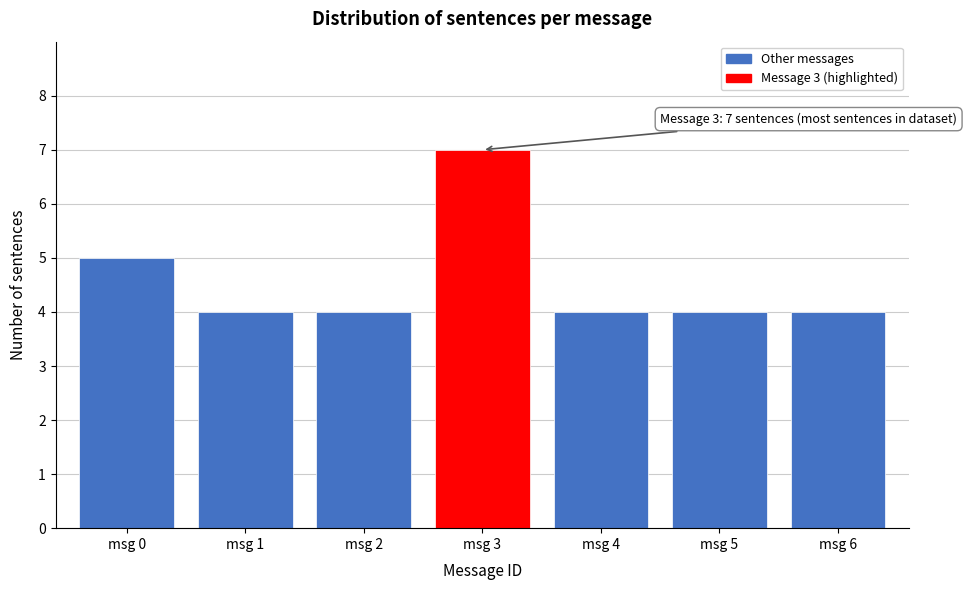

Reading left to right, list all the values displayed in this chart.

5	4	4	7	4	4	4